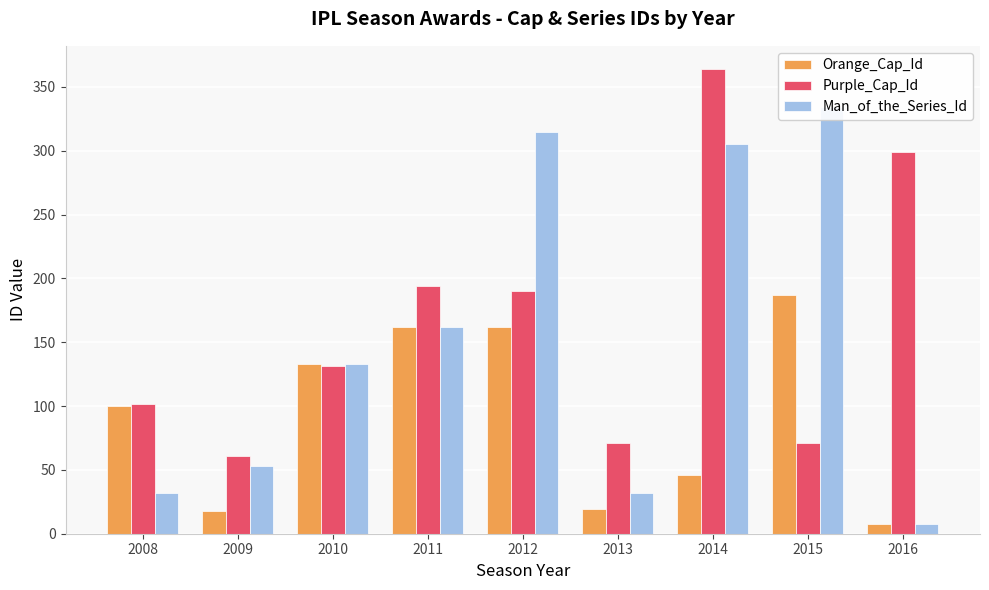

The value of Man_of_the_Series_Id at 2012 is 496. True or false?

False